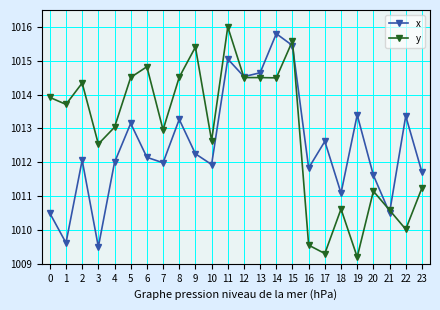

How many data points in y are less than 1013?

11